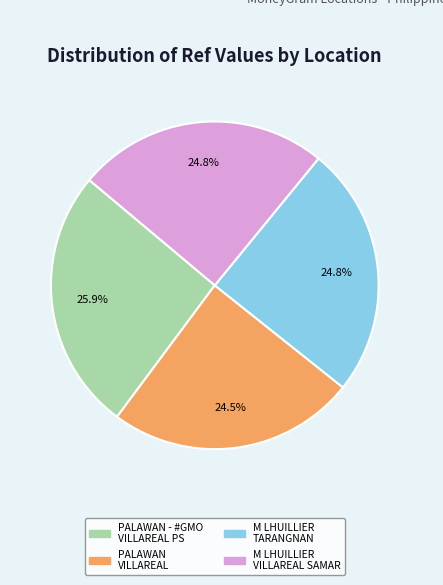

Is there any slice that represents more than half of the pie?

No